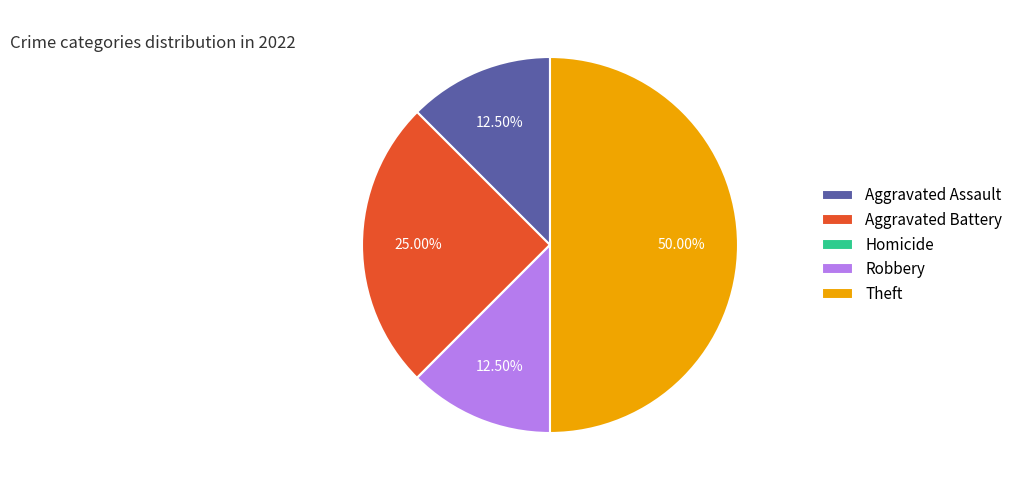

Which category has the biggest portion of the pie?

Theft